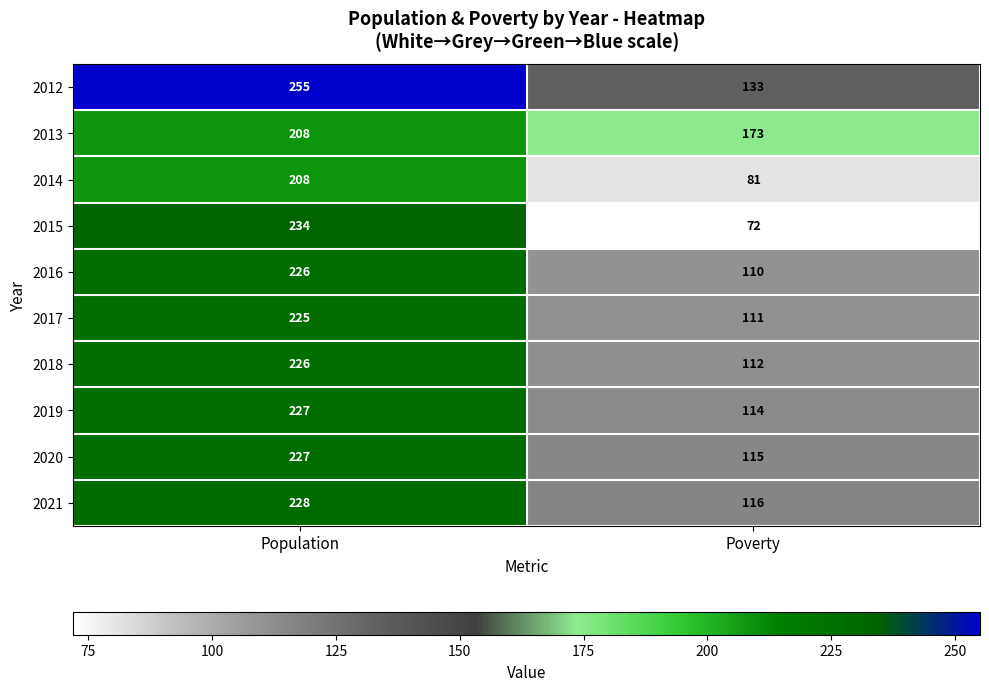

List the labels in order of 2019 value, smallest first.

Poverty, Population